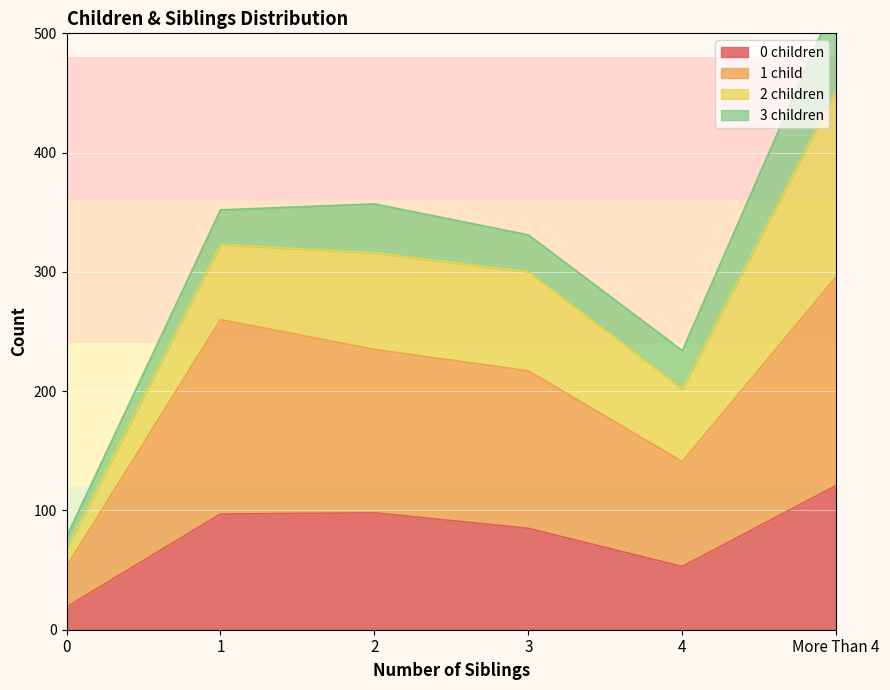

Which series has the largest total across all categories?

1